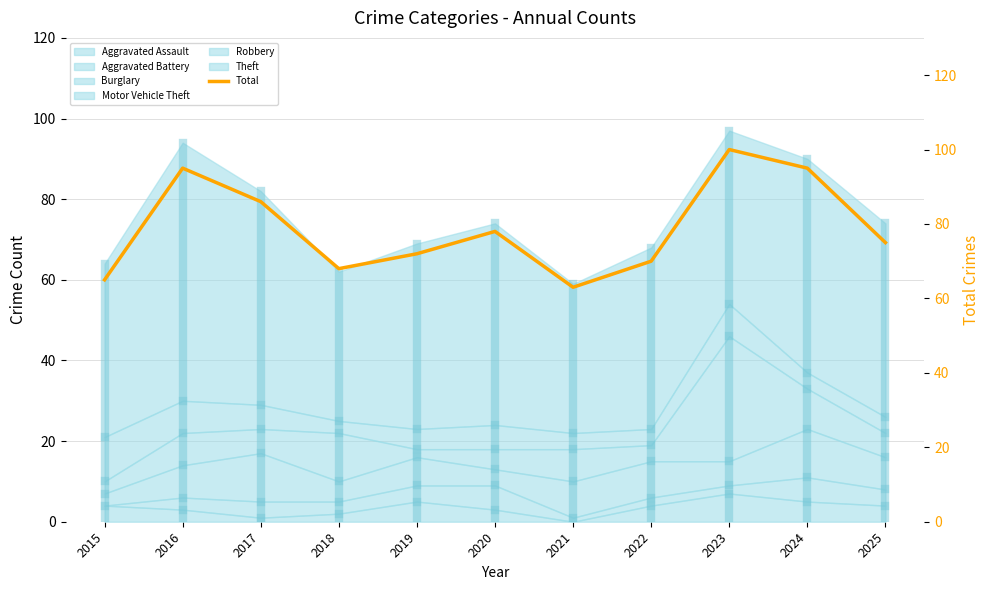

How many lines are shown in the chart?

1